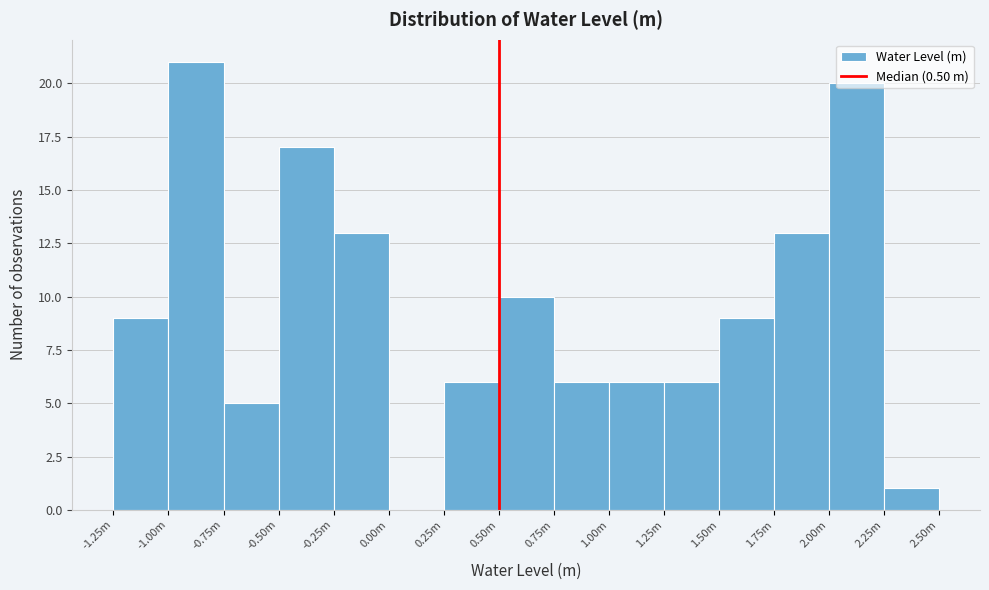

True or false: the data shows 12 at -1.25m.

False